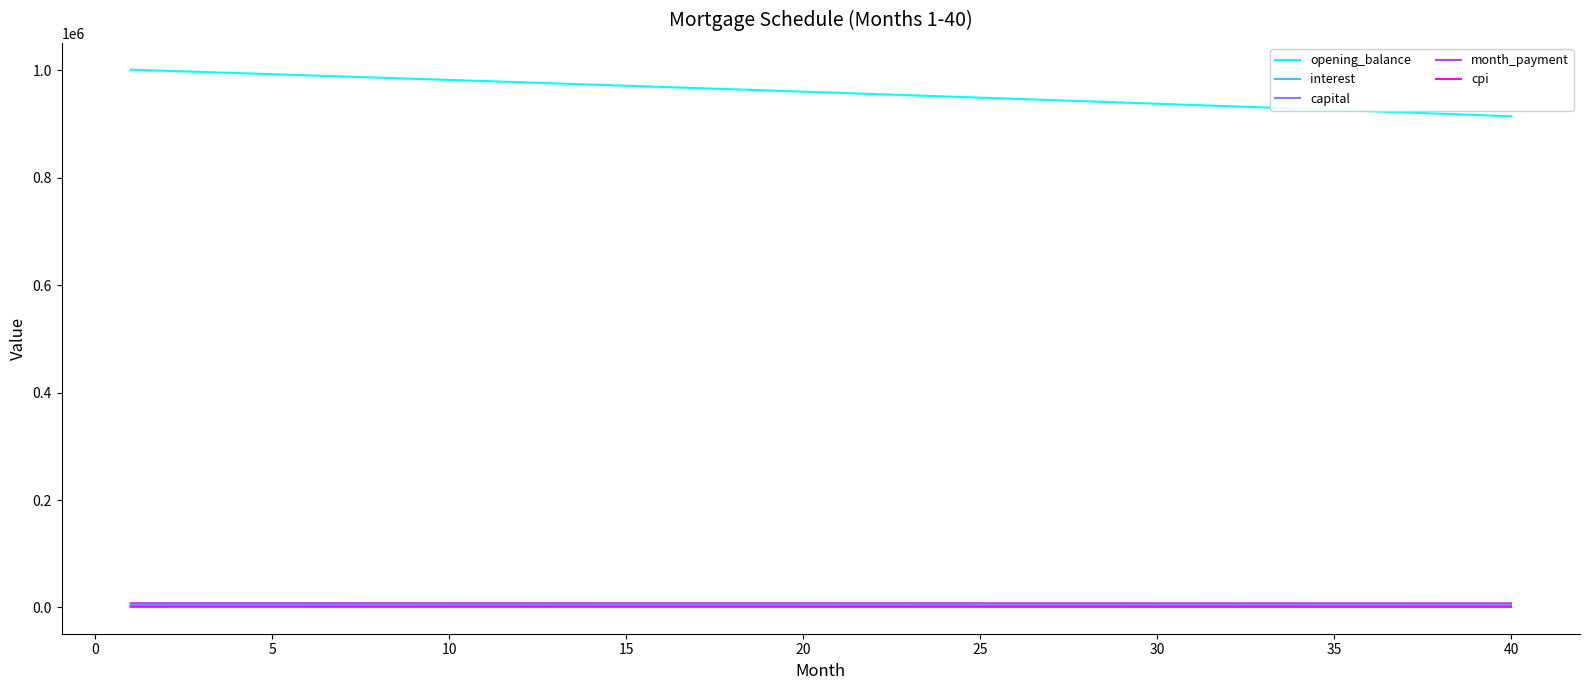

Which series has the largest range (max minus min)?

opening_balance